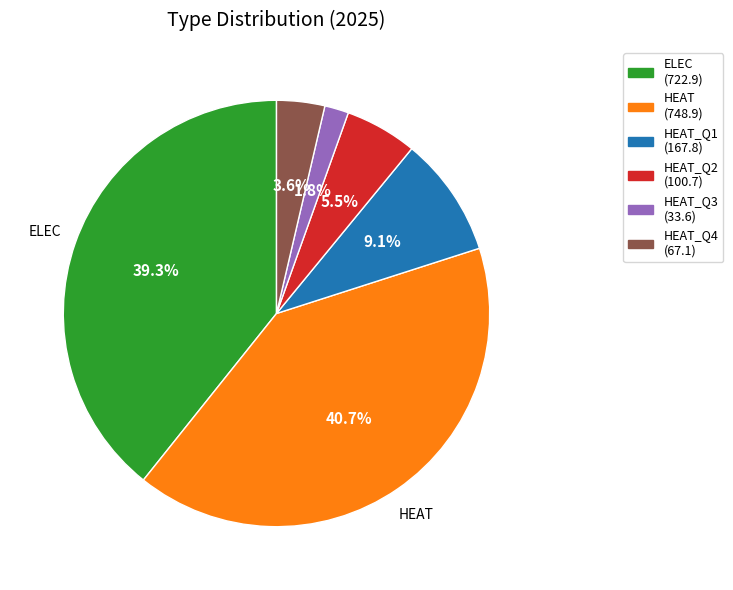

Is there a majority slice in this chart?

No